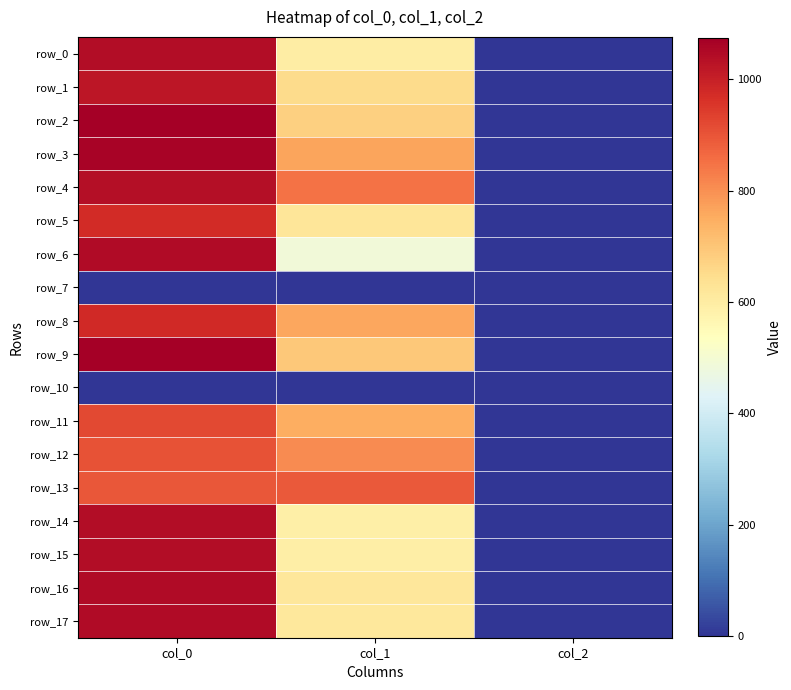

Reading right to left, what are all the values shown in this chart?

row_0: col_2=2.0	col_1=597.4	col_0=1043.3
row_1: col_2=2.0	col_1=651.4	col_0=1020.0
row_2: col_2=2.0	col_1=678.4	col_0=1073.3
row_3: col_2=2.0	col_1=766.1	col_0=1063.3
row_4: col_2=2.0	col_1=847.1	col_0=1036.7
row_5: col_2=2.0	col_1=624.4	col_0=973.3
row_6: col_2=2.0	col_1=489.4	col_0=1046.7
row_7: col_2=0.0	col_1=0.0	col_0=0.0
row_8: col_2=2.0	col_1=759.4	col_0=980.0
row_9: col_2=2.0	col_1=691.9	col_0=1070.0
row_10: col_2=0.0	col_1=0.0	col_0=0.0
row_11: col_2=2.0	col_1=749.2	col_0=920.0
row_12: col_2=2.0	col_1=806.6	col_0=903.3
row_13: col_2=2.0	col_1=891.0	col_0=896.7
row_14: col_2=2.0	col_1=590.6	col_0=1040.0
row_15: col_2=2.0	col_1=594.0	col_0=1043.3
row_16: col_2=2.0	col_1=617.6	col_0=1046.7
row_17: col_2=2.0	col_1=614.2	col_0=1046.7